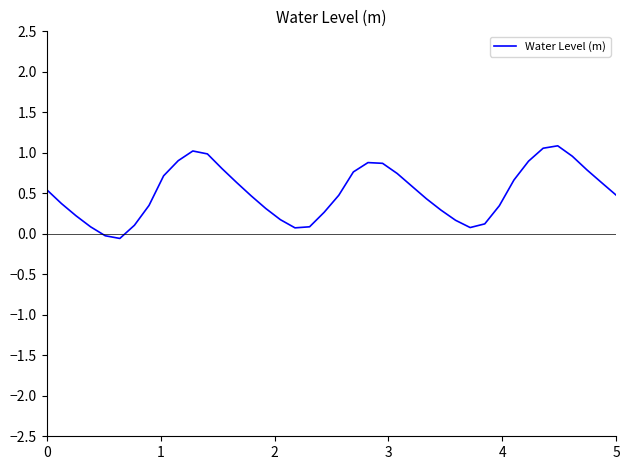

What is the greatest value displayed?

1.1